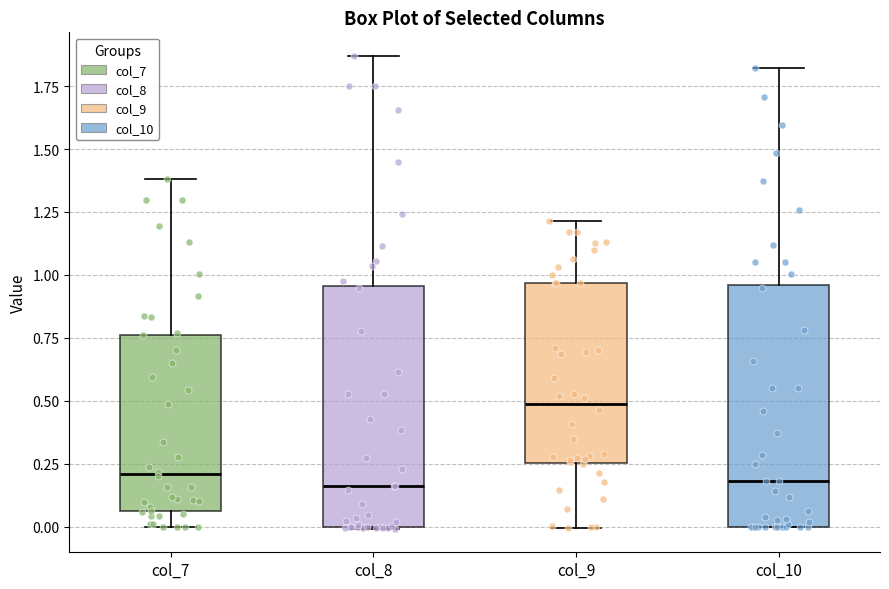

Reading left to right, read every box against the y-axis: the position of its median line, the range the box covers, and the ends of its whiskers. The values are not printed on the chart, so give them approximately, as read against the axis.

col_7: median 0.20, box 0.05 to 0.75, whiskers 0.00 to 1.40
col_8: median 0.15, box 0.00 to 0.95, whiskers 0.00 to 1.85
col_9: median 0.50, box 0.25 to 0.95, whiskers 0.00 to 1.20
col_10: median 0.20, box 0.00 to 0.95, whiskers 0.00 to 1.80